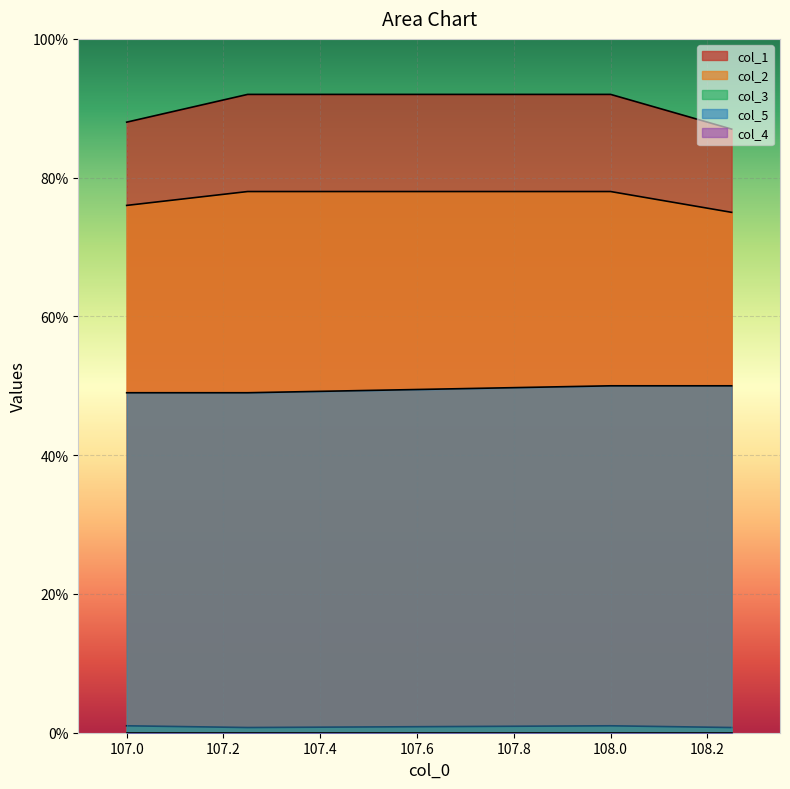

Does the chart display data point markers on the line(s)?

No